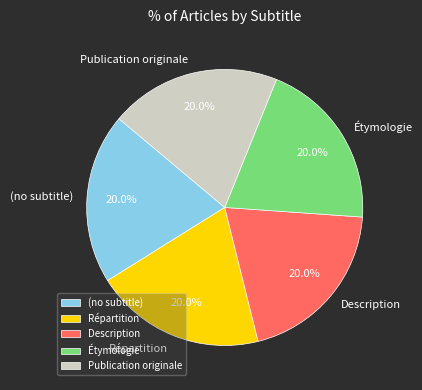

Count the number of slices in the pie.

5